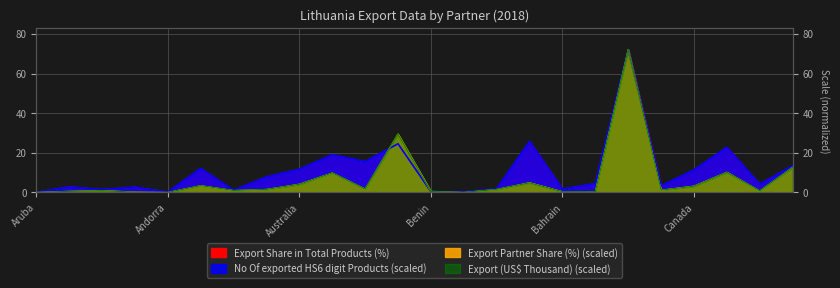

What is the sum of all Export Share in Total Products (%) values?

261.4